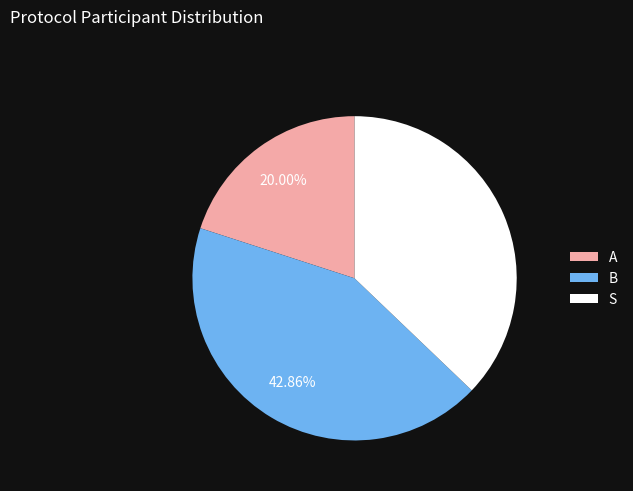

Does any single category account for the majority?

No